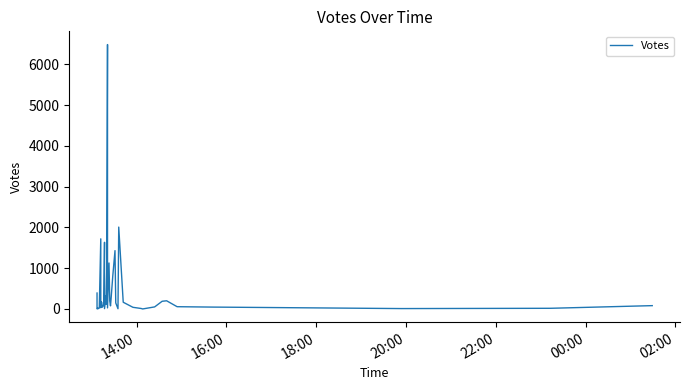

Is it true that the value at 15 is 491?

False